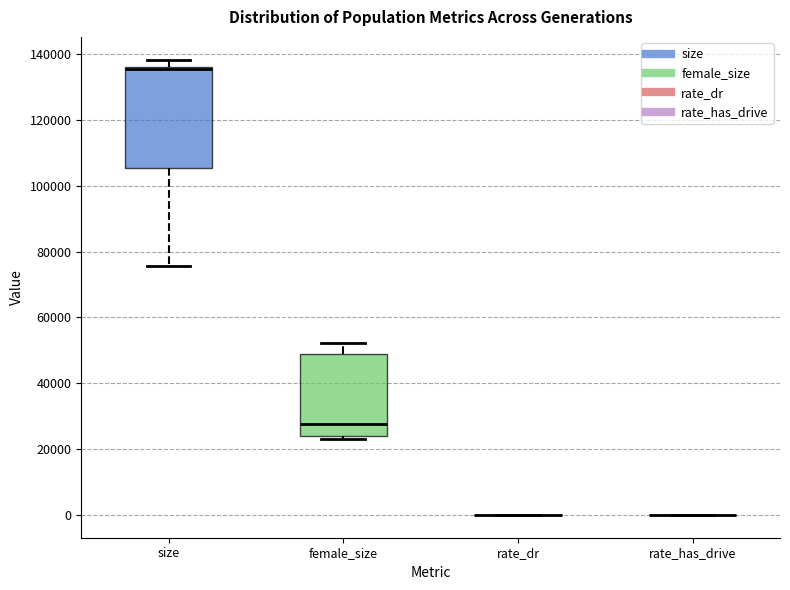

Reading left to right, transcribe this box plot: for each box, give where its median line is, the range the box spans, and where its two whiskers end, as read against the y-axis. The values are not printed on the chart, so give them approximately, as read against the axis.

size: median 136000 (just below the box's upper edge), box 106000 to 136000, whiskers 76000 to 138000
female_size: median 28000, box 24000 to 48000, whiskers 24000 (just below the box's lower edge) to 52000
rate_dr: box collapsed to a line at 0, whiskers 0 to 0
rate_has_drive: box collapsed to a line at 0, whiskers 0 to 0